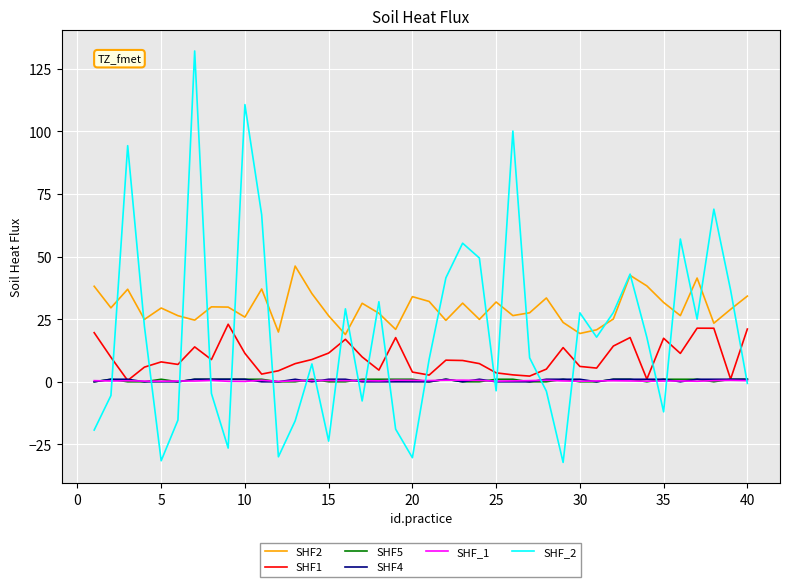

What is the maximum value for SHF2?

46.2